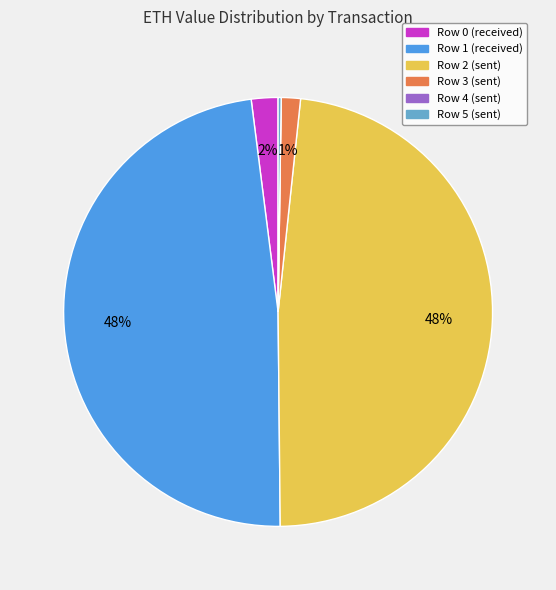

Is it true that Row 0 (received) is 2% of the pie?

True